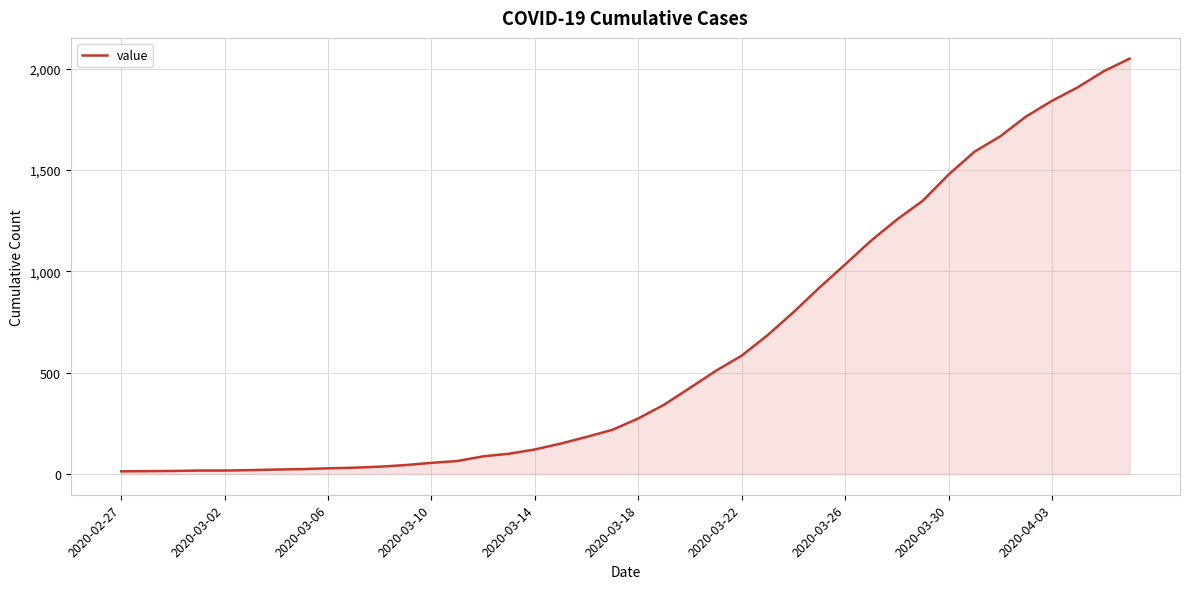

What is the maximum value shown in the chart?

2049